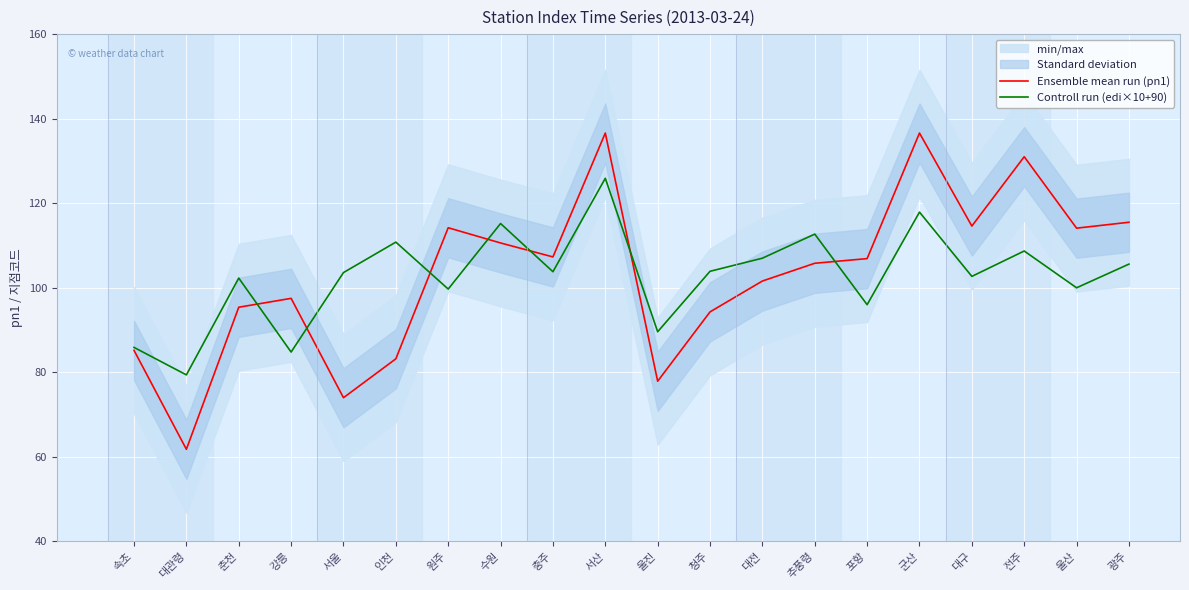

At which category does the chart reach its peak across all series?

서산